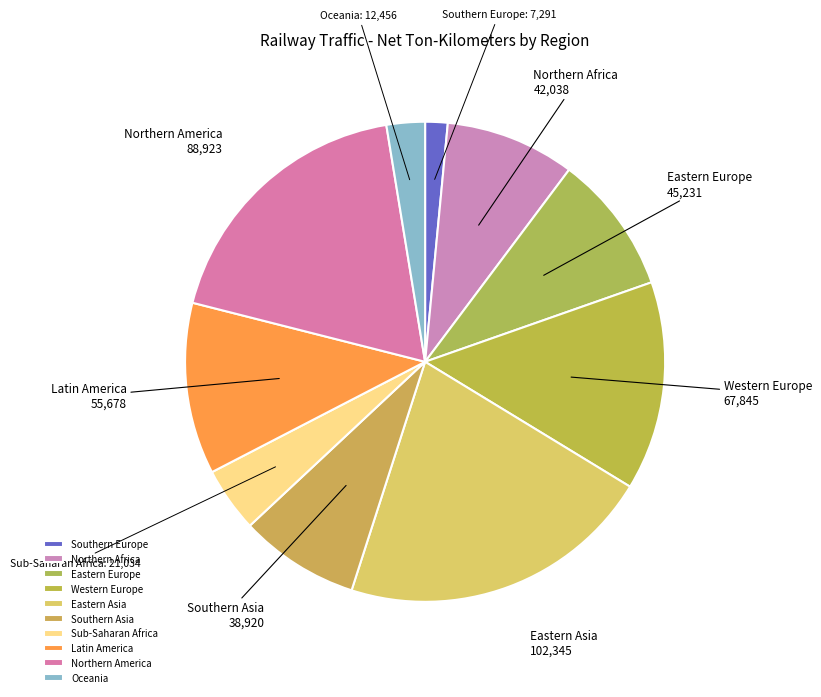

Is it true that Southern Asia is 8% of the pie?

True